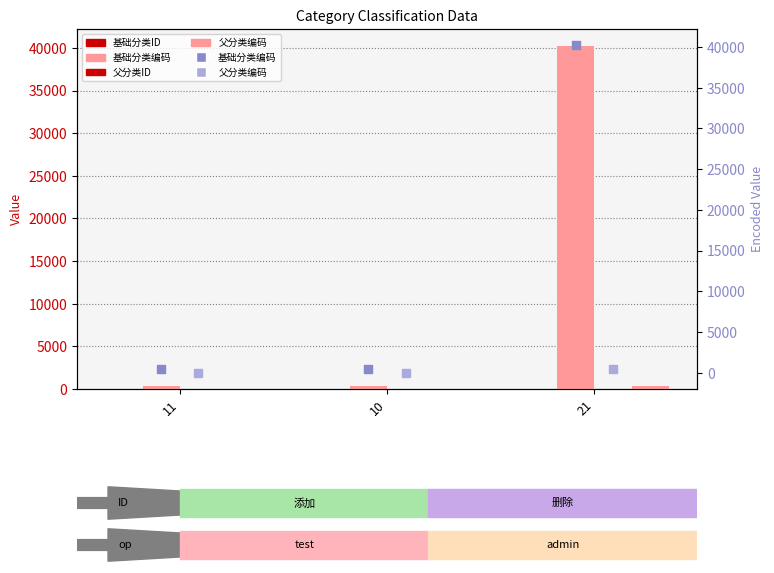

What is the total value across all series at 11?

838